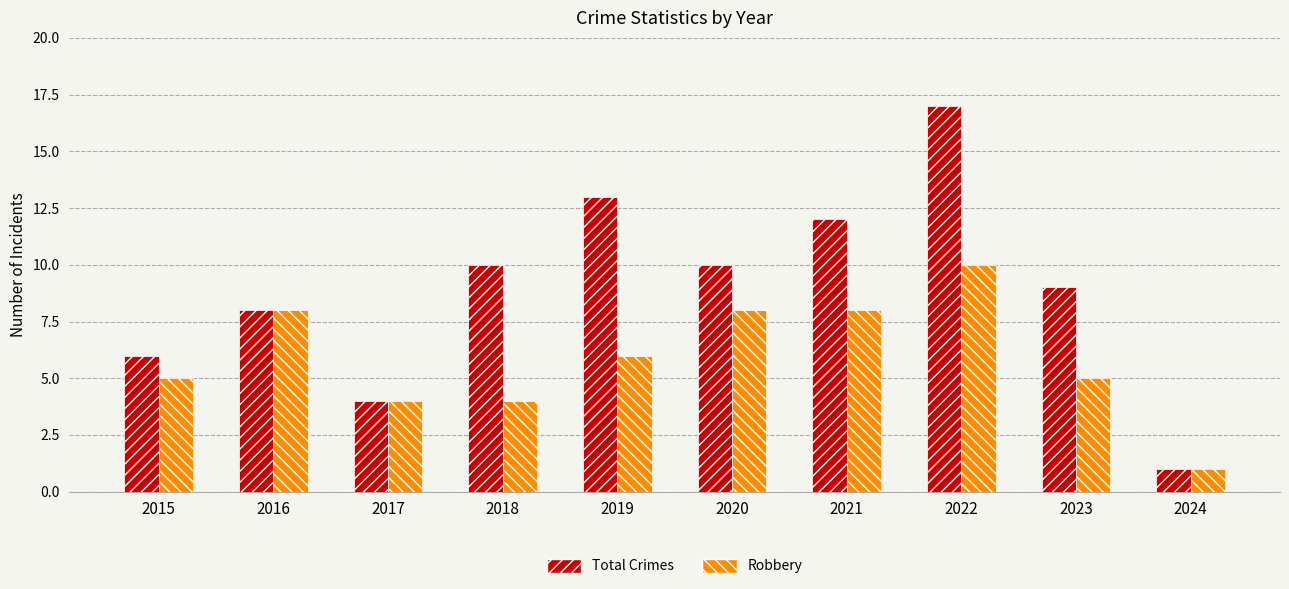

The Total Crimes series shows 17 at 2021. True or false?

False